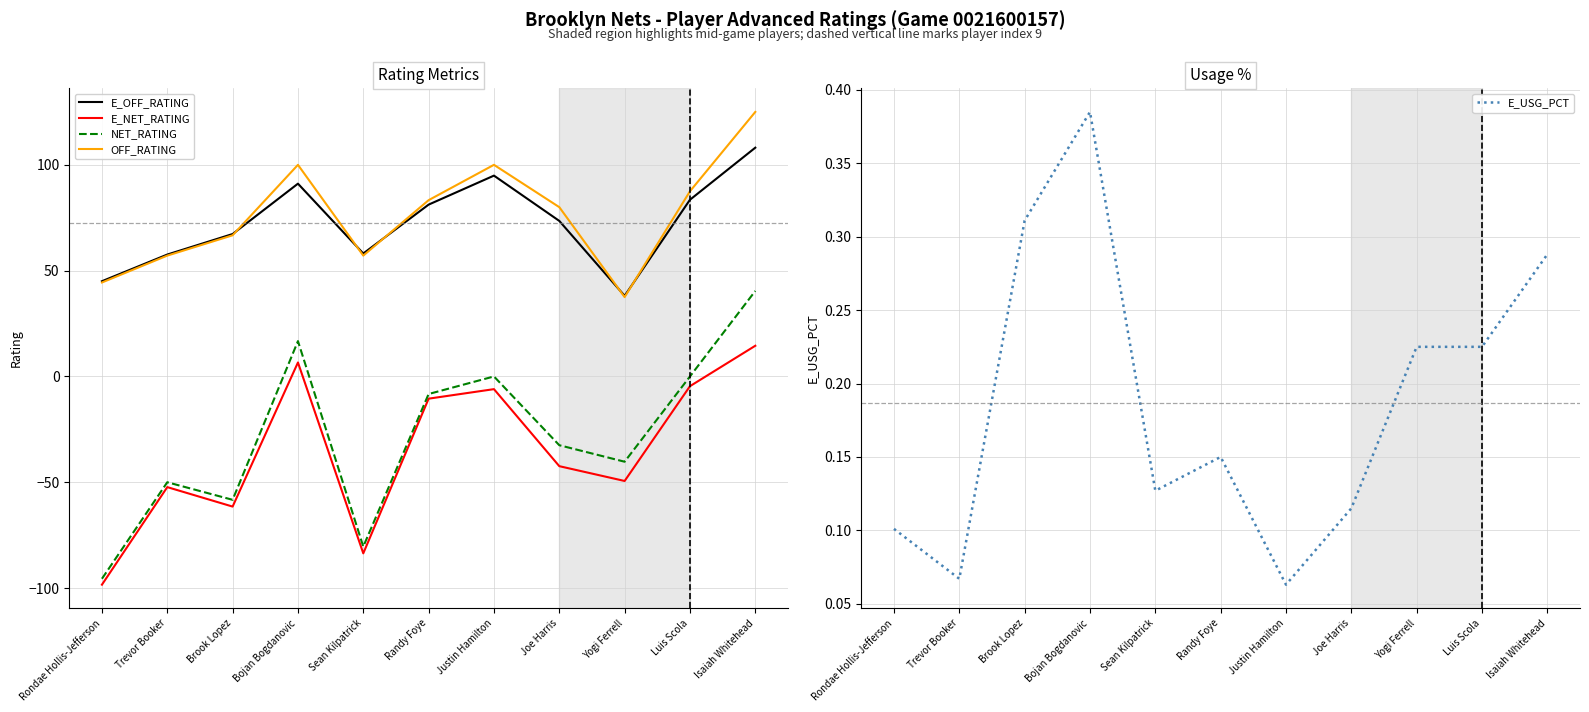

What is the difference between the maximum and minimum values in the NET_RATING series?

136.0